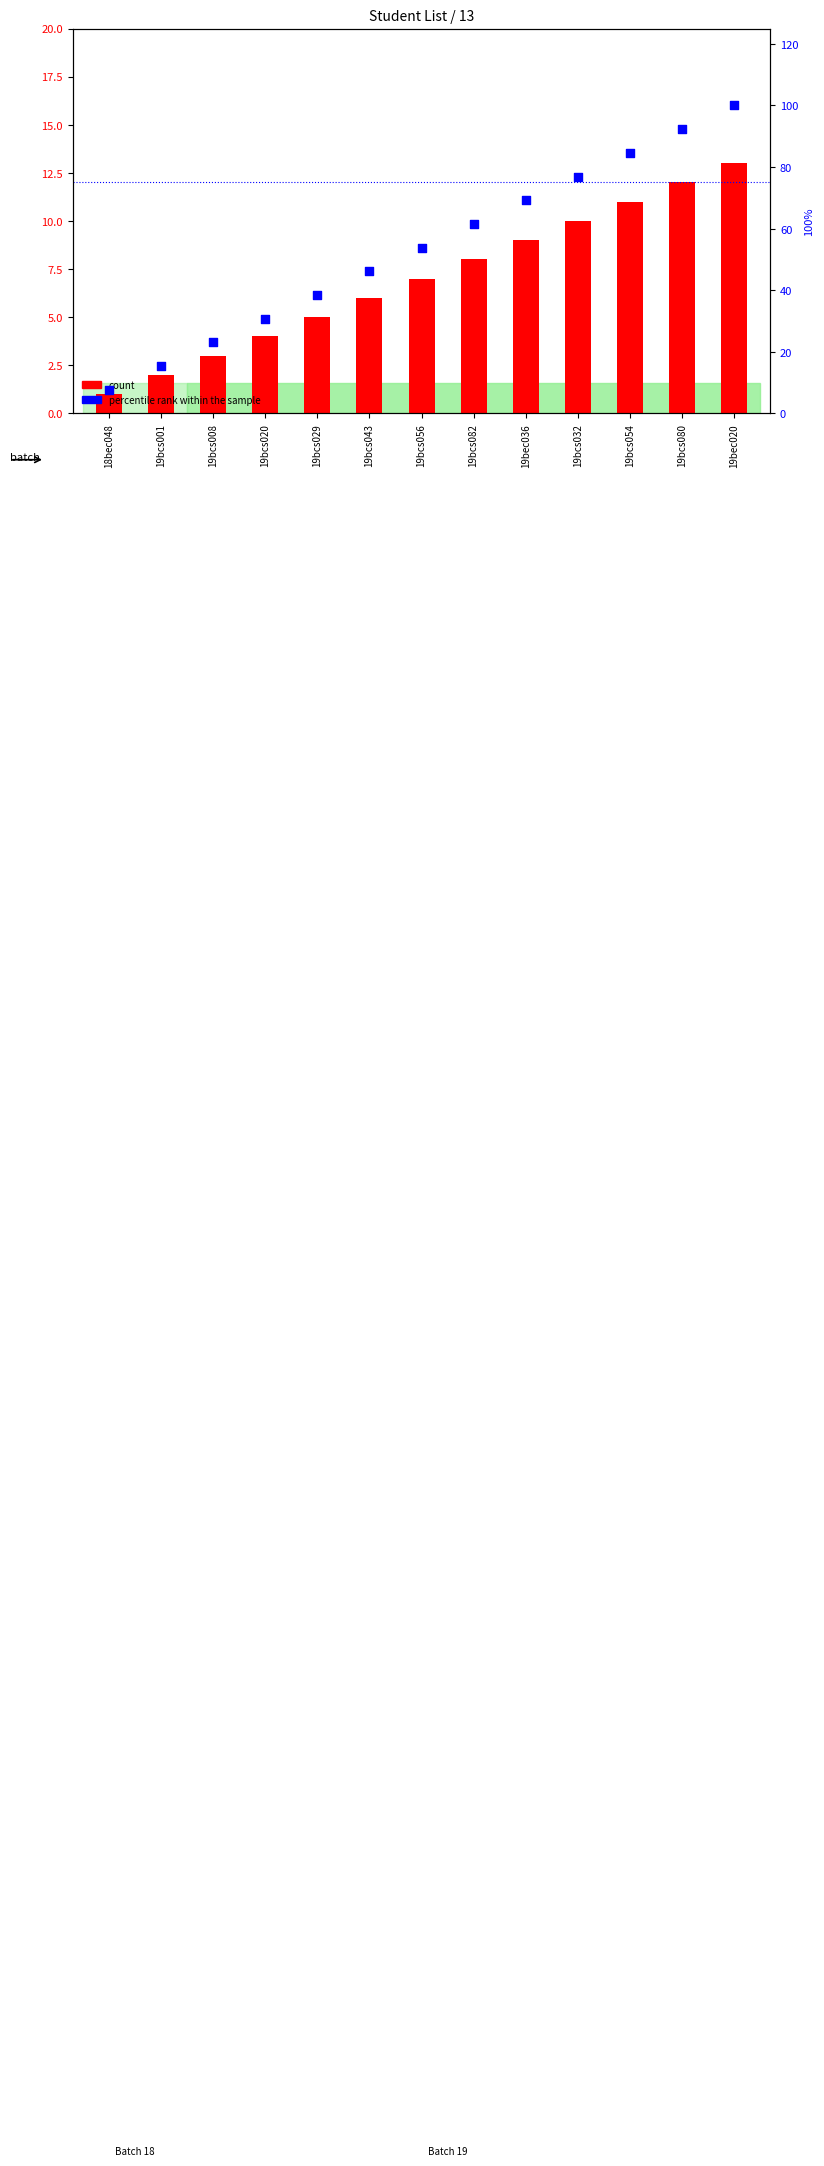

Is the value of count at 19bcs082 greater than the value of percentile rank within the sample at 19bcs080?

No